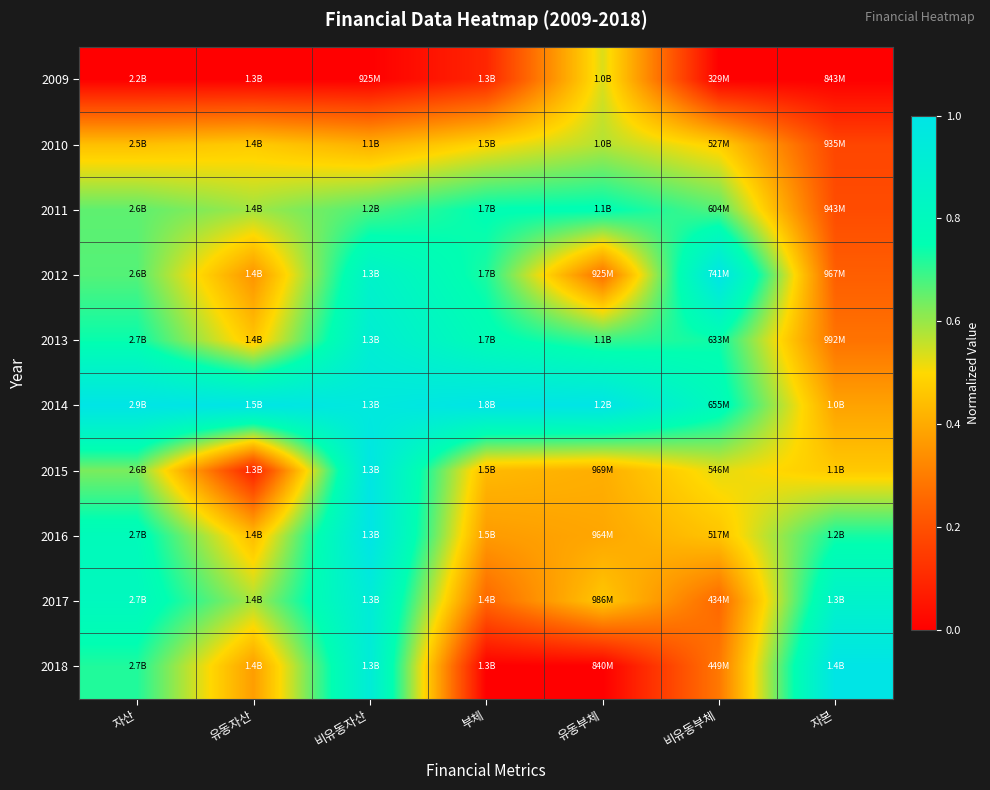

At which category is the sum across all series the highest?

비유동자산